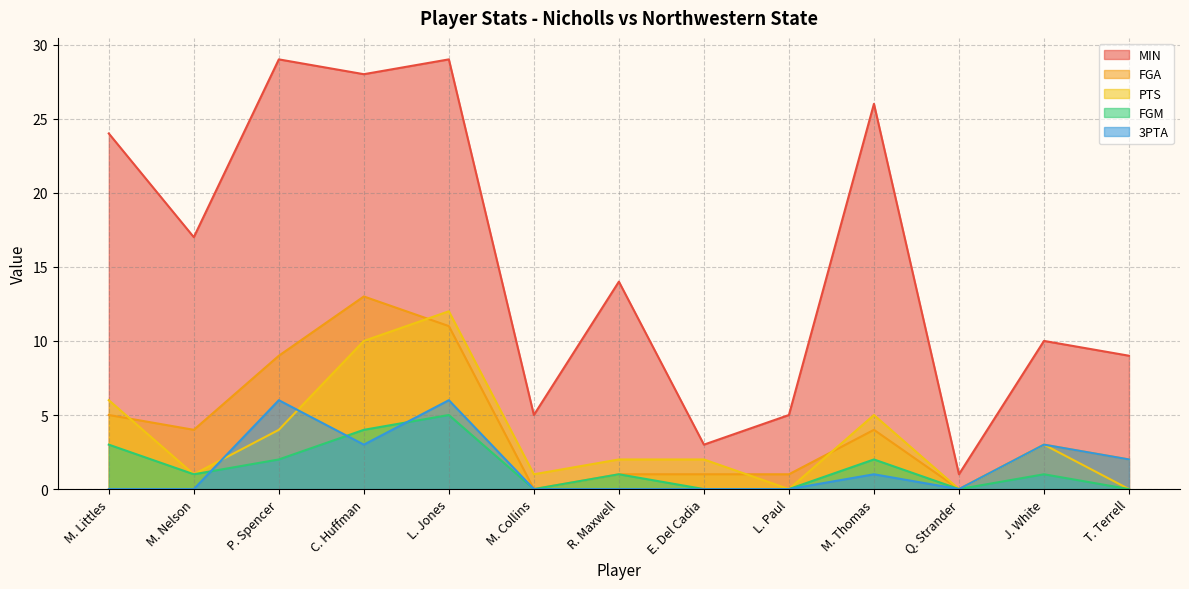

How many data points in FGA are above 3?

6